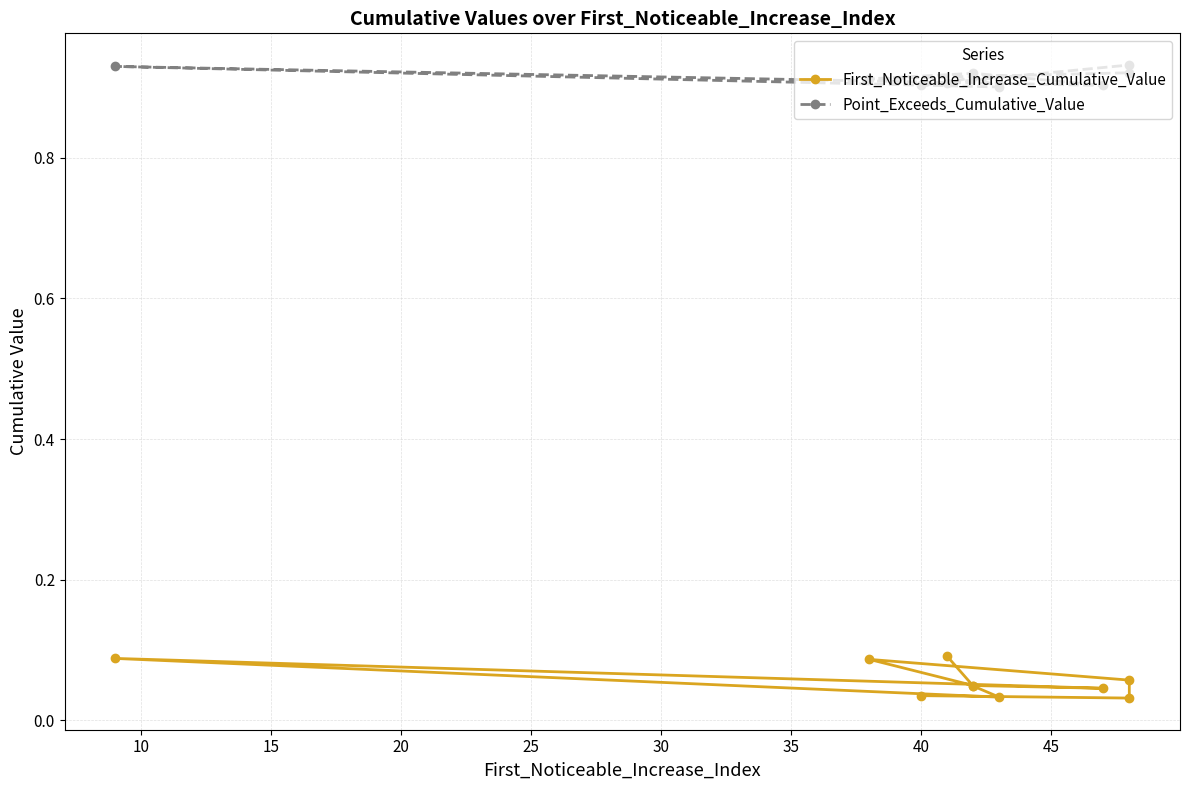

Rank the series at 20 from highest to lowest value.

Point_Exceeds_Cumulative_Value, First_Noticeable_Increase_Cumulative_Value